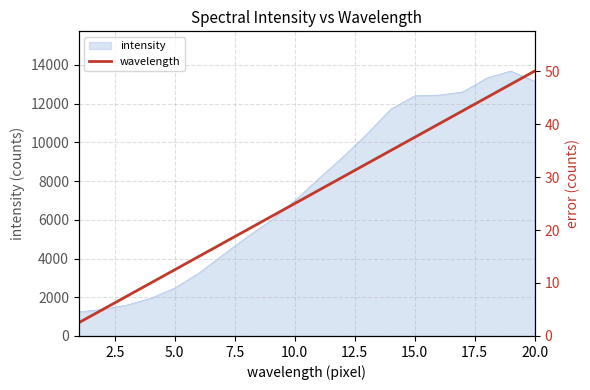

What is the sum of all values?

525.0